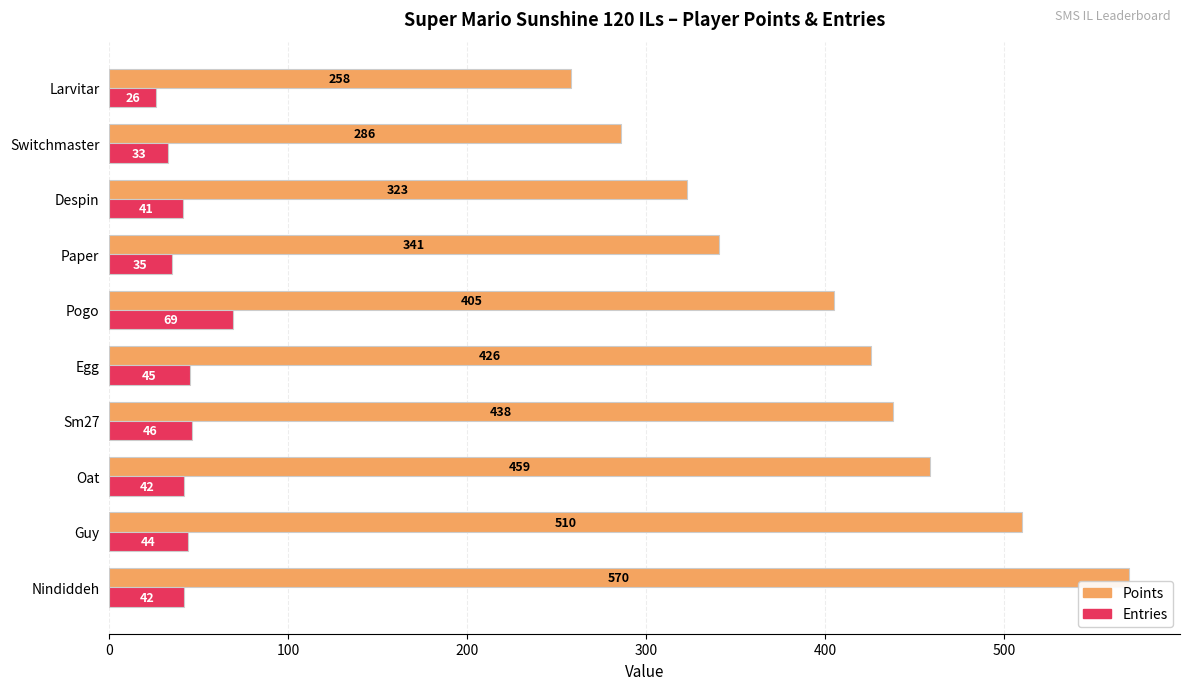

Between Nindiddeh and Pogo, which series saw the biggest shift?

Points